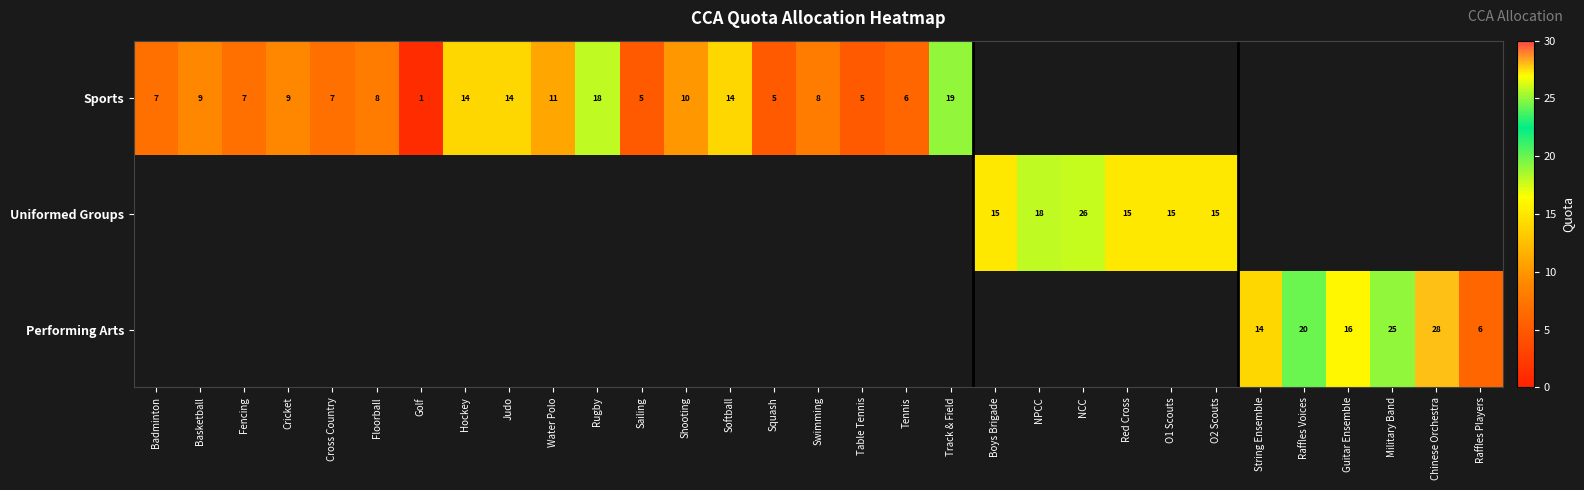

True or false: Sports has a value of 5 at Table Tennis.

True